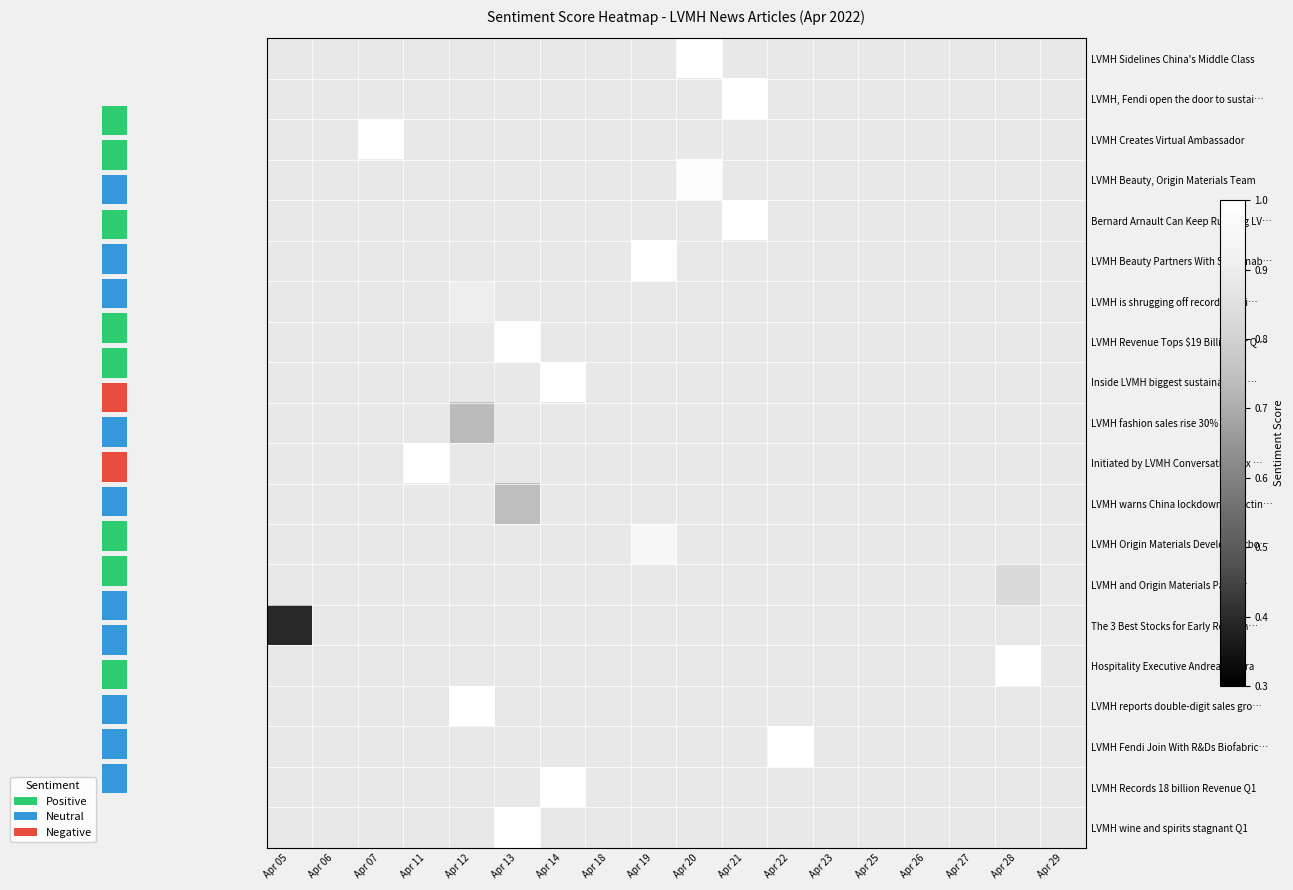

How many data points does each series have?

18